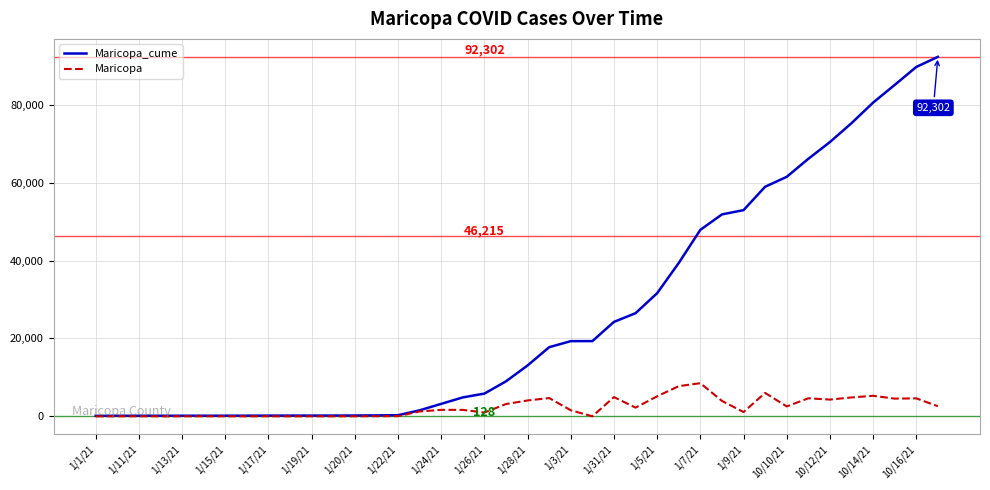

What is the average value of the Maricopa series?

2304